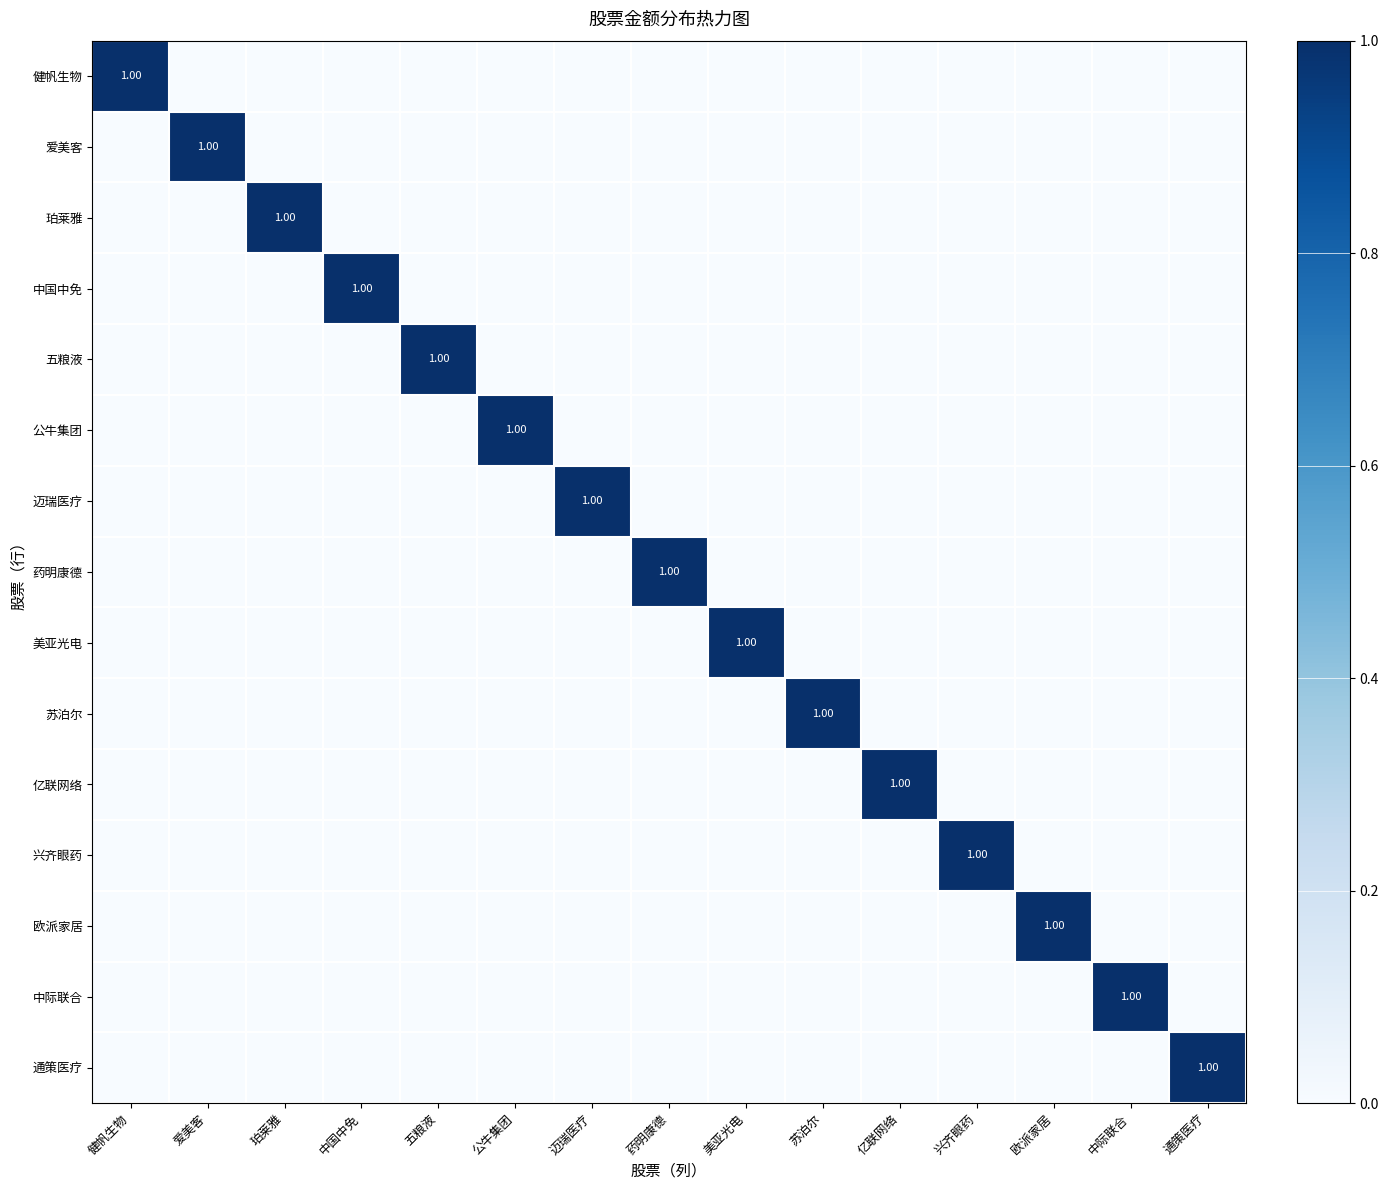

What is the total value across all series at 药明康德?

1